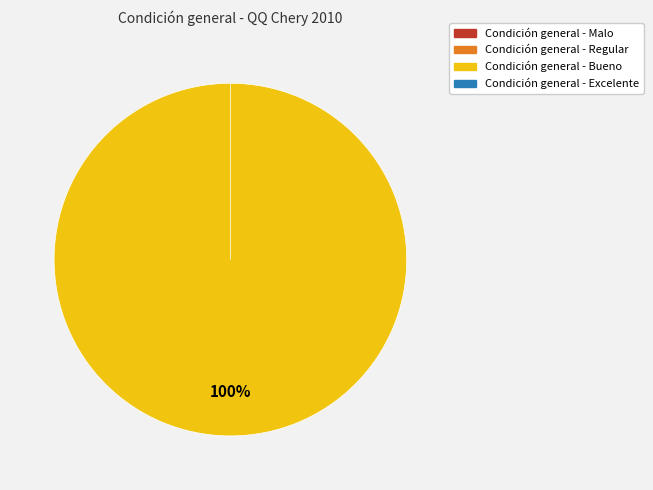

Combined, what portion of the pie is Condición general - Excelente and Condición general - Bueno?

100.0%